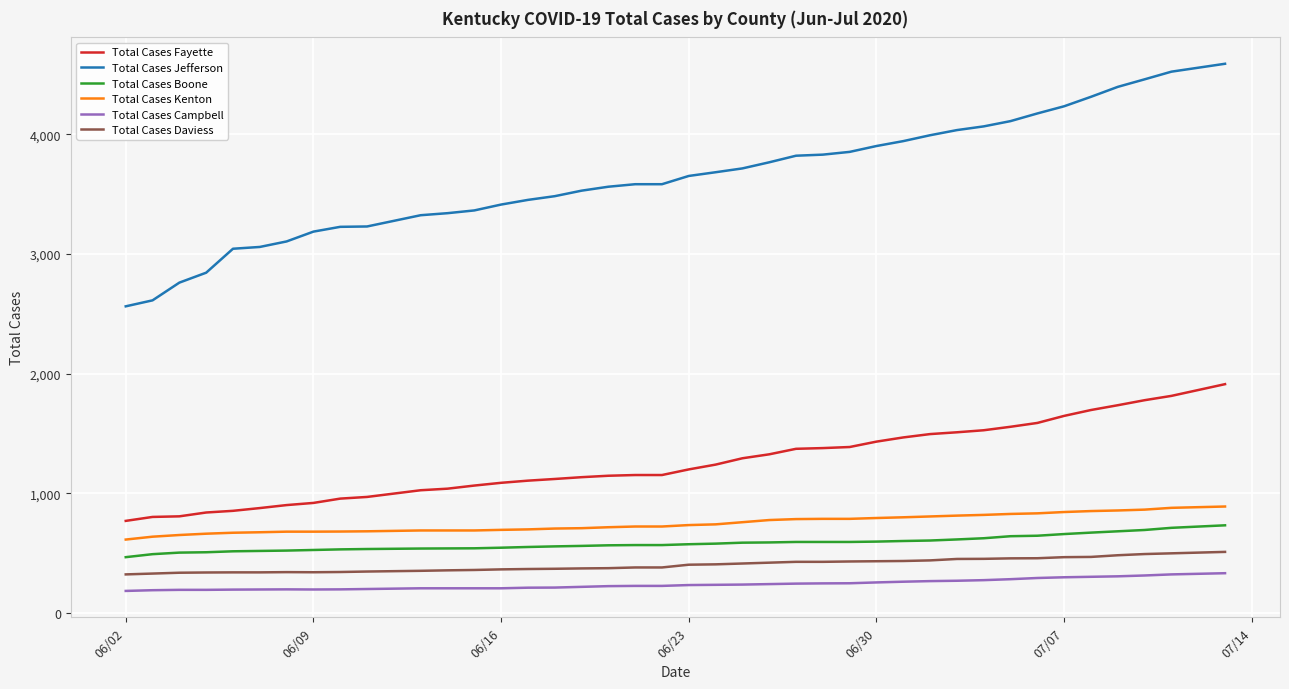

Which series has the widest spread of values?

Total Cases Jefferson